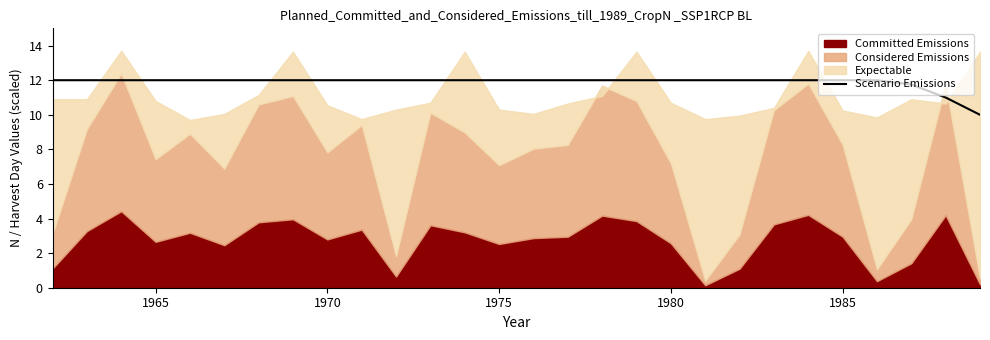

What is the highest value of the Scenario Emissions series?

12.0